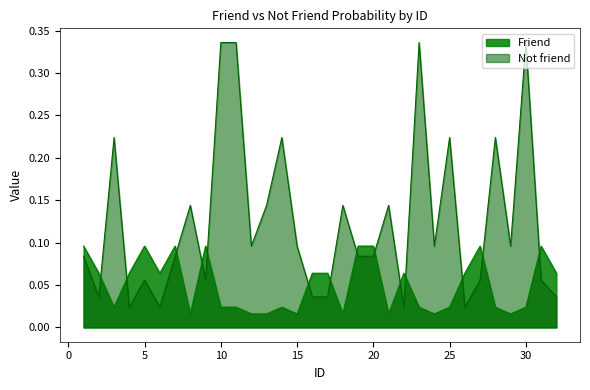

Does the chart have visible grid lines?

No